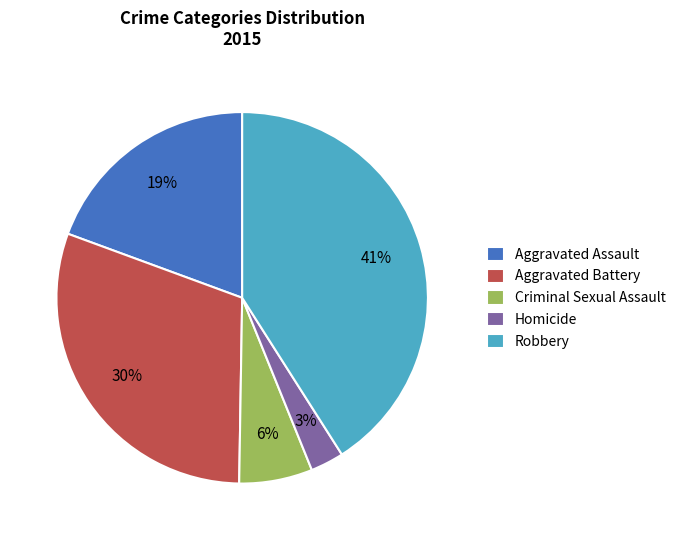

Combined, do Homicide and Aggravated Battery account for over 50%?

No